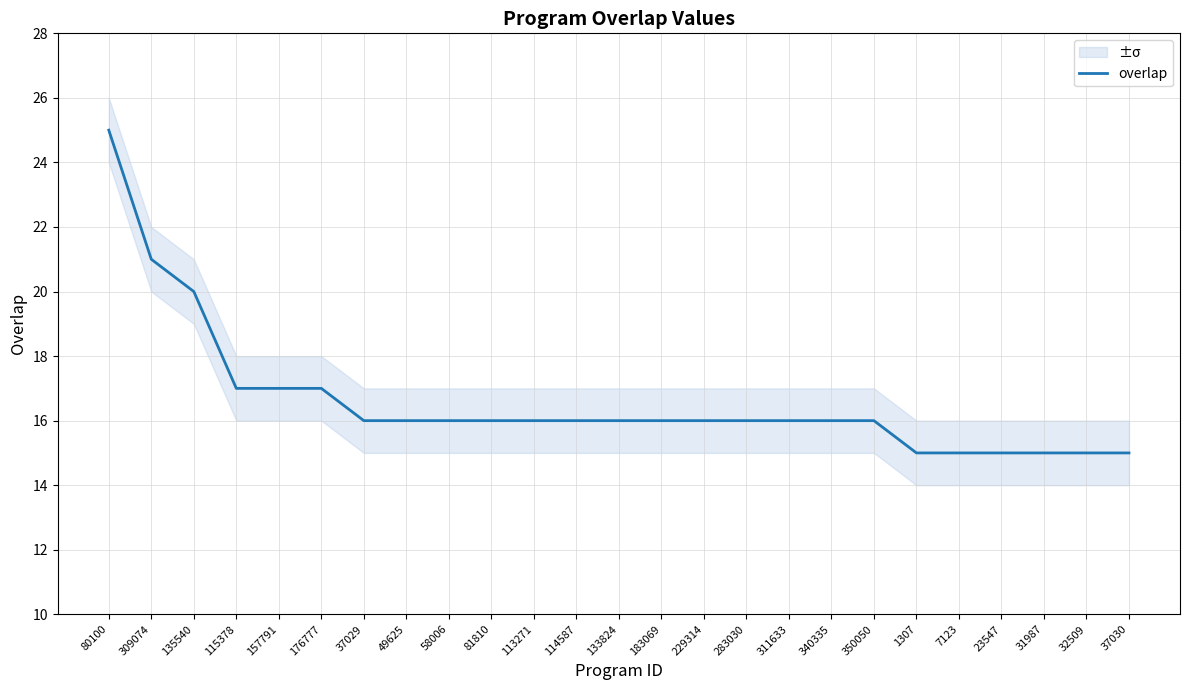

What is the label of the 18th point from the left?

340335